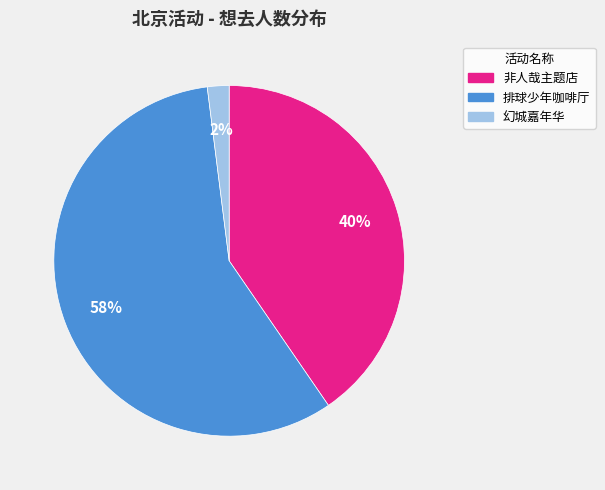

To the nearest percent, what is the difference between the largest and smallest slice percentages?

56%